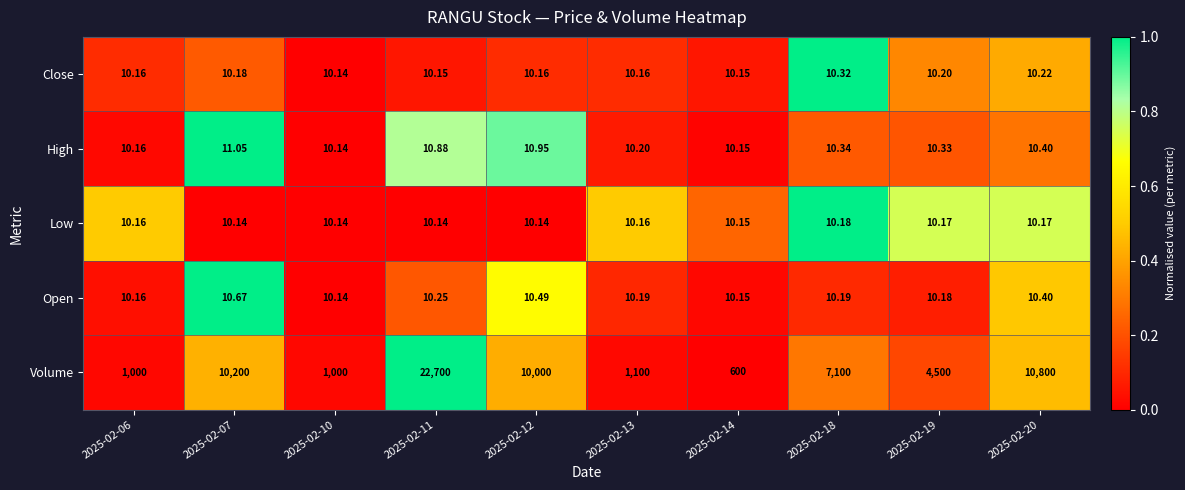

Between 2025-02-12 and 2025-02-13, which series saw the biggest shift?

Volume